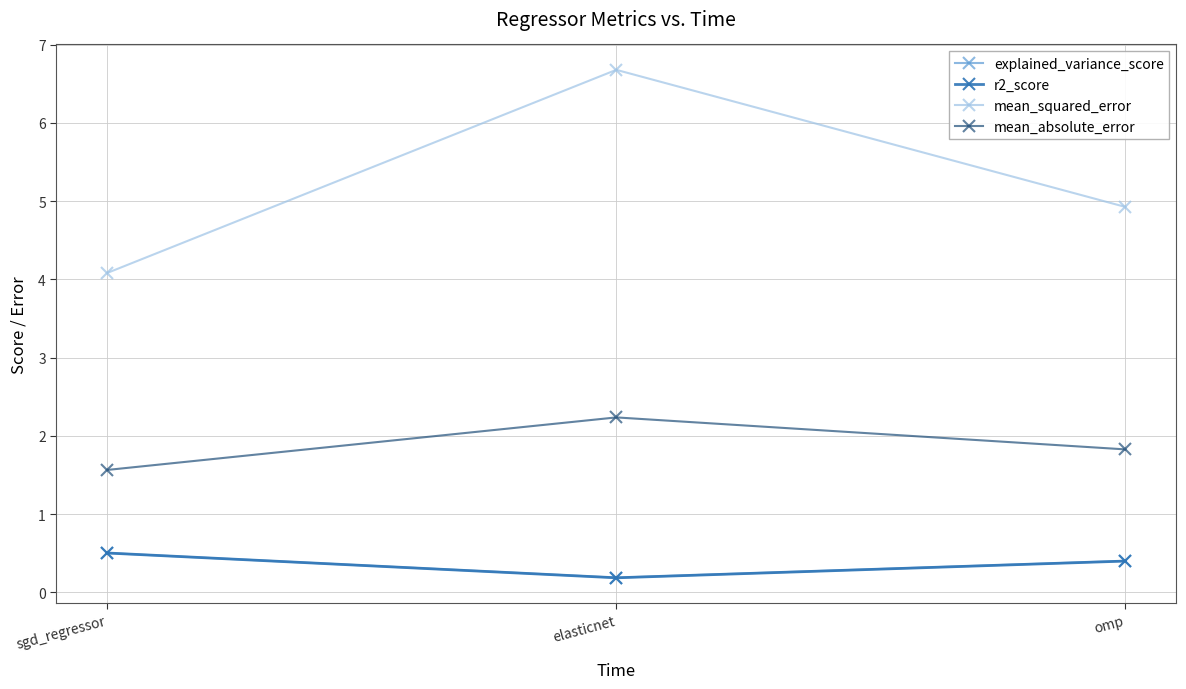

What is the difference between the maximum and minimum values in the mean_absolute_error series?

0.7